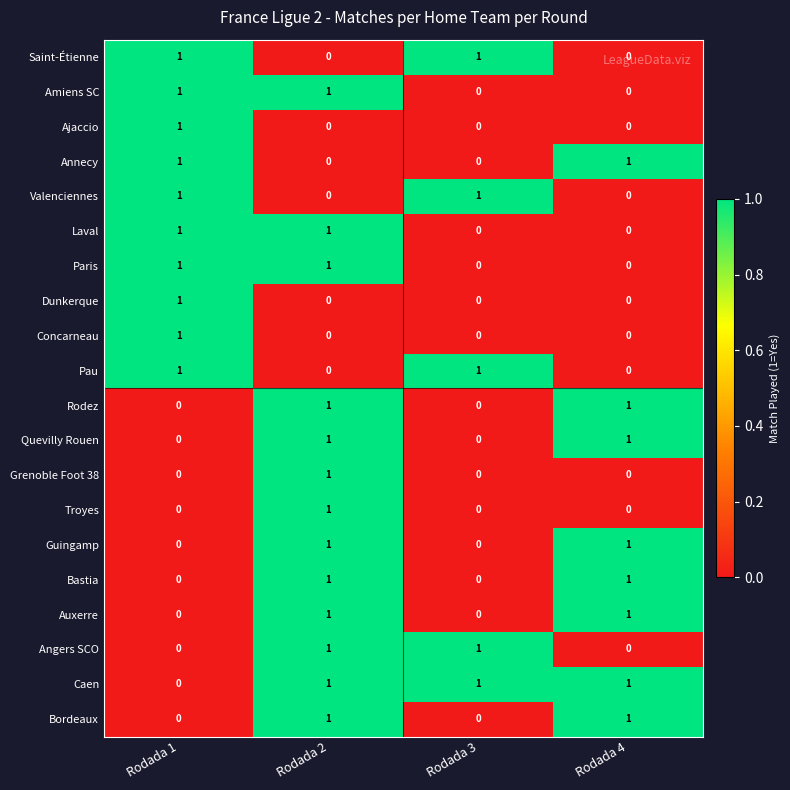

The Amiens SC series shows 0 at Rodada 3. True or false?

True